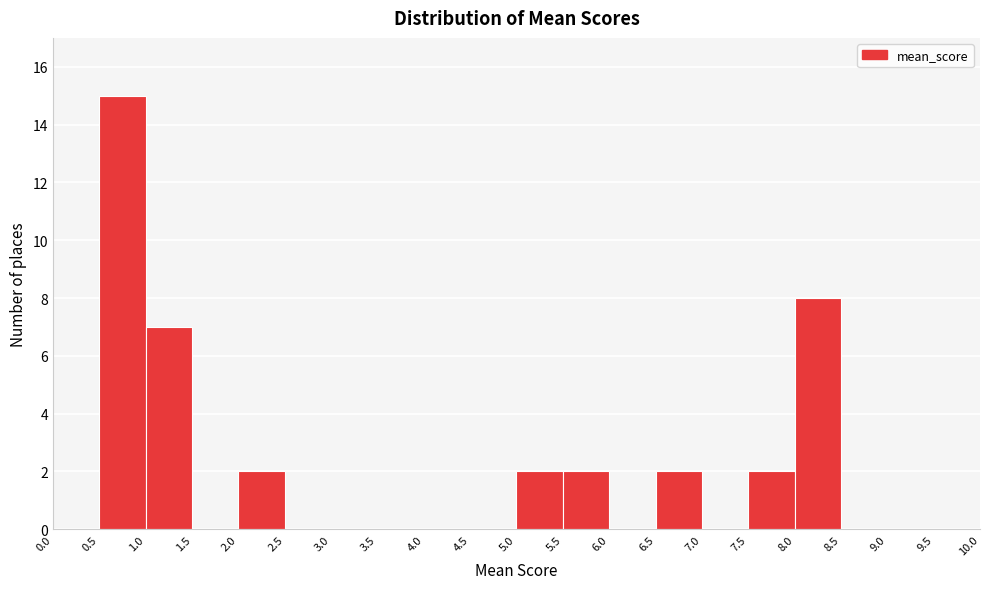

Reading left to right, list every bar in this chart as the range it spans on the x-axis followed by its height. The values are not printed on the chart, so give them approximately, as read against the axis.

0.0 to 0.5: 0
0.5 to 1.0: 15
1.0 to 1.5: 7
1.5 to 2.0: 0
2.0 to 2.5: 2
2.5 to 3.0: 0
3.0 to 3.5: 0
3.5 to 4.0: 0
4.0 to 4.5: 0
4.5 to 5.0: 0
5.0 to 5.5: 2
5.5 to 6.0: 2
6.0 to 6.5: 0
6.5 to 7.0: 2
7.0 to 7.5: 0
7.5 to 8.0: 2
8.0 to 8.5: 8
8.5 to 9.0: 0
9.0 to 9.5: 0
9.5 to 10.0: 0